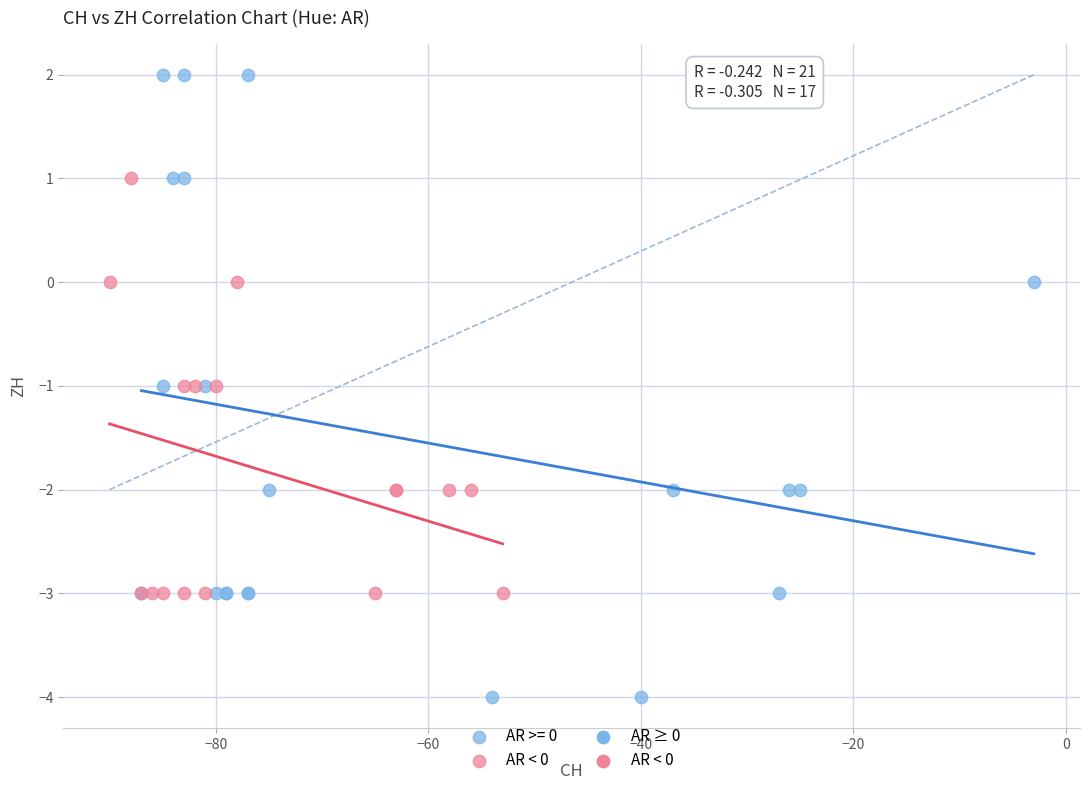

Which series has the widest spread of Y values?

AR >= 0